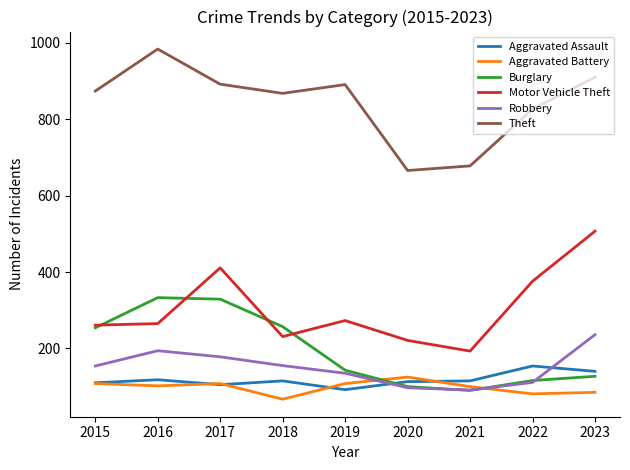

What is the highest value of the Aggravated Battery series?

125